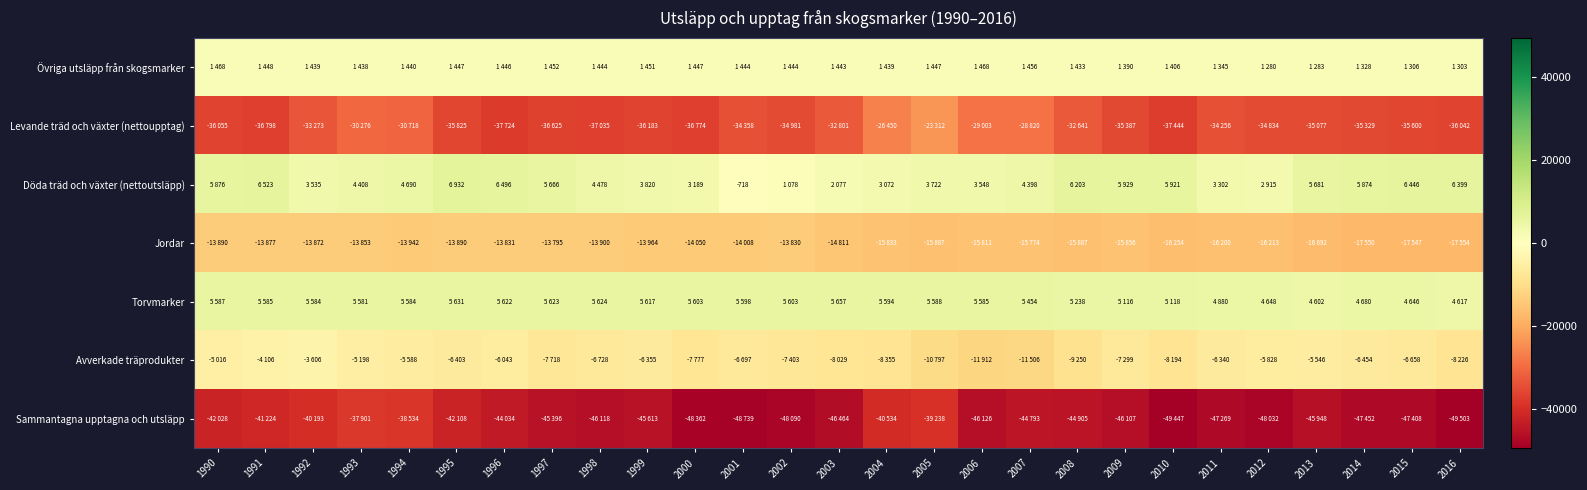

What is the average value of the Jordar series?

-15140